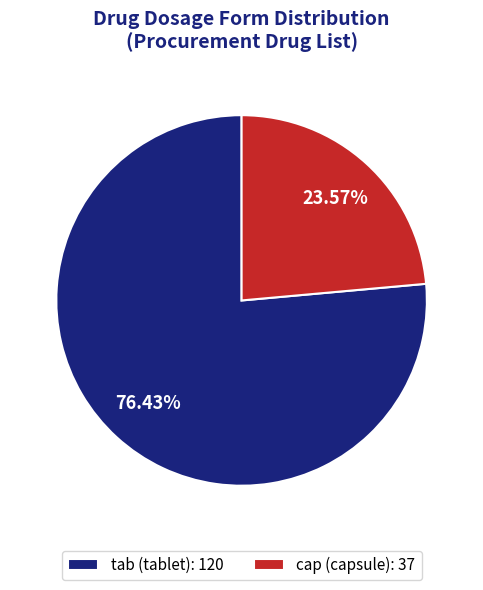

How many slices are in this pie chart?

2